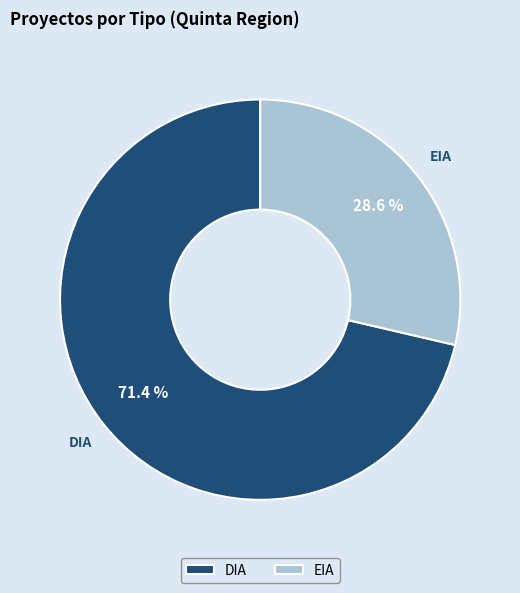

Which slice is the smallest?

EIA